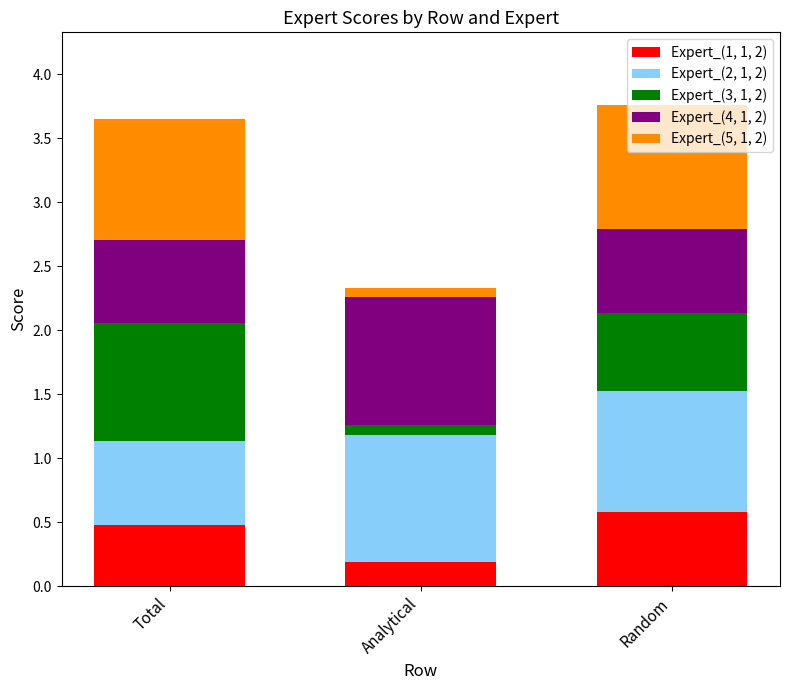

Is it true that Expert_(1, 1, 2) equals 0.2 at Analytical?

True